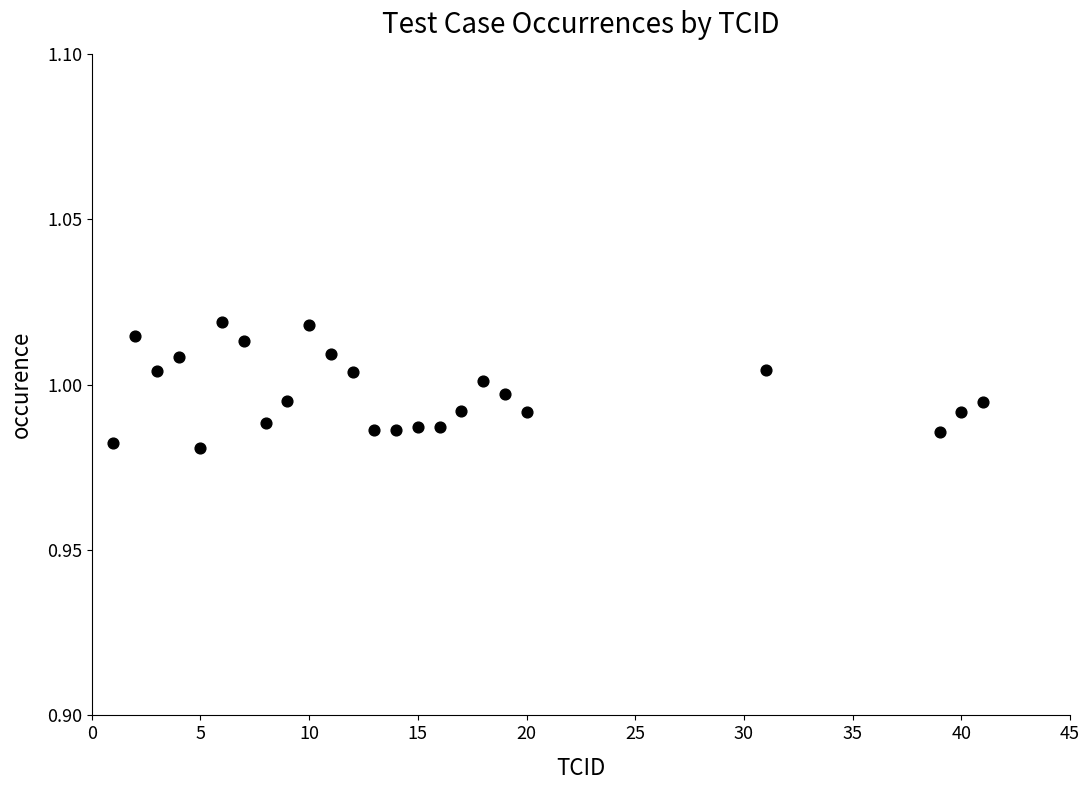

What is the range of X values (max minus min)?

40.0